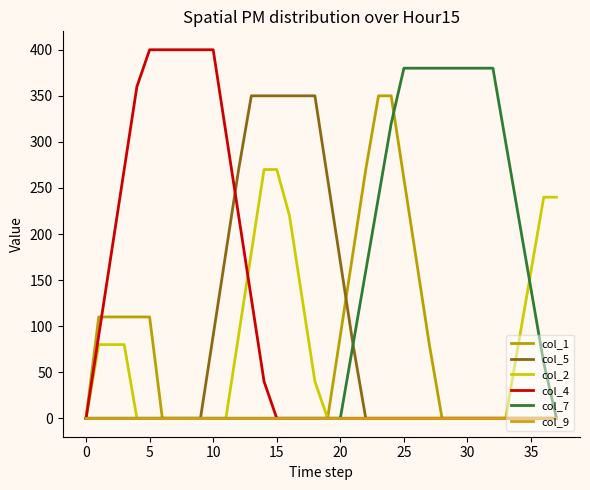

How many lines are shown in the chart?

6